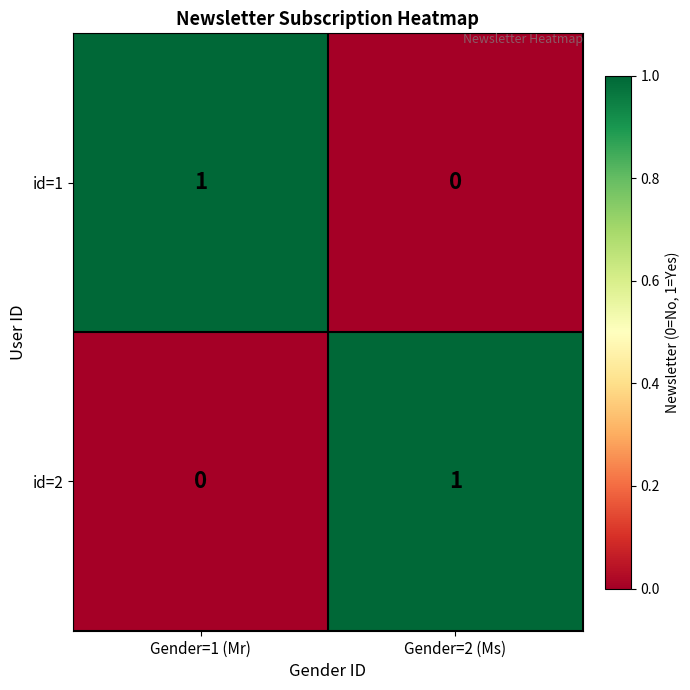

At Gender=1 (Mr), list the series in order from largest to smallest.

id=1, id=2